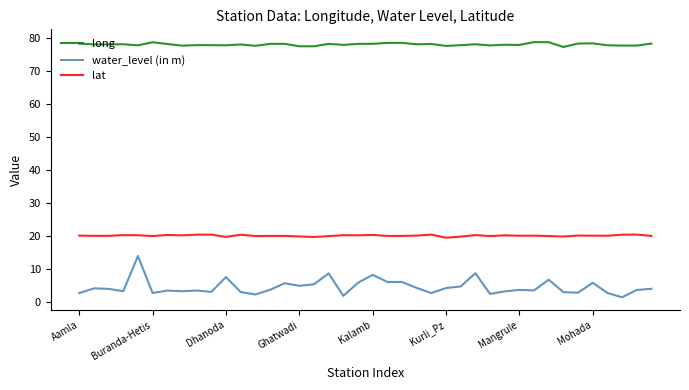

Which series has the widest spread of values?

water_level (in m)